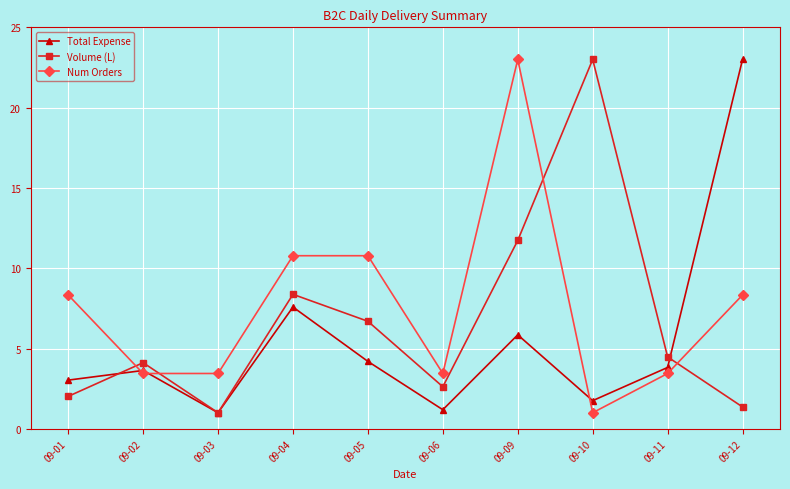

What is the greatest value displayed?

23.0